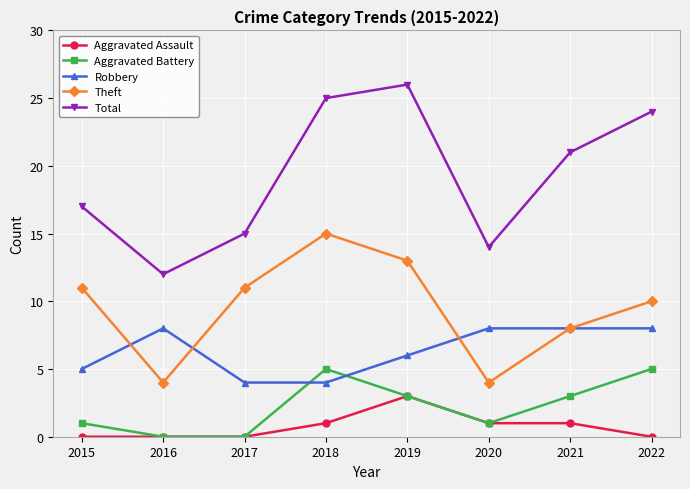

The Aggravated Assault series shows 1 at 2017. True or false?

False